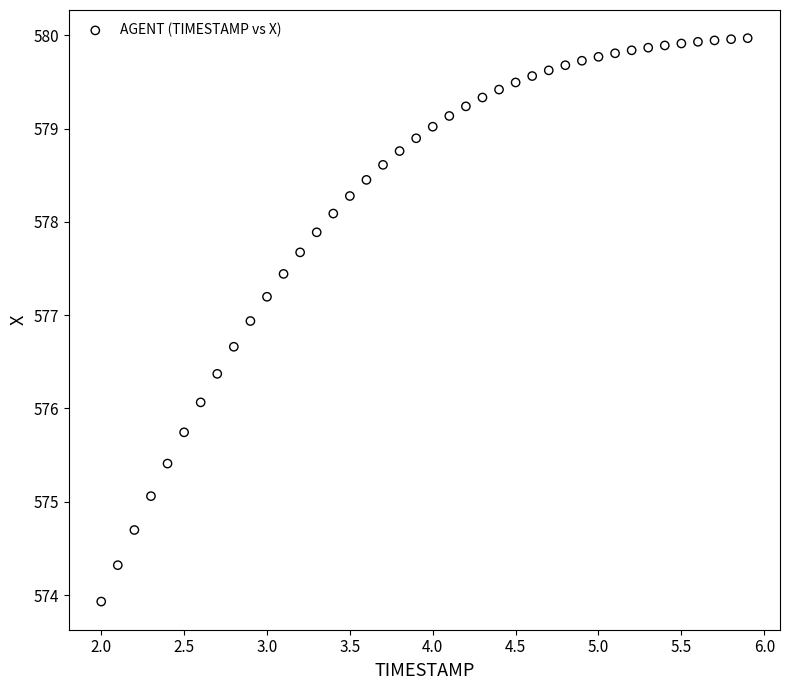

What is the range of X values (max minus min)?

3.9